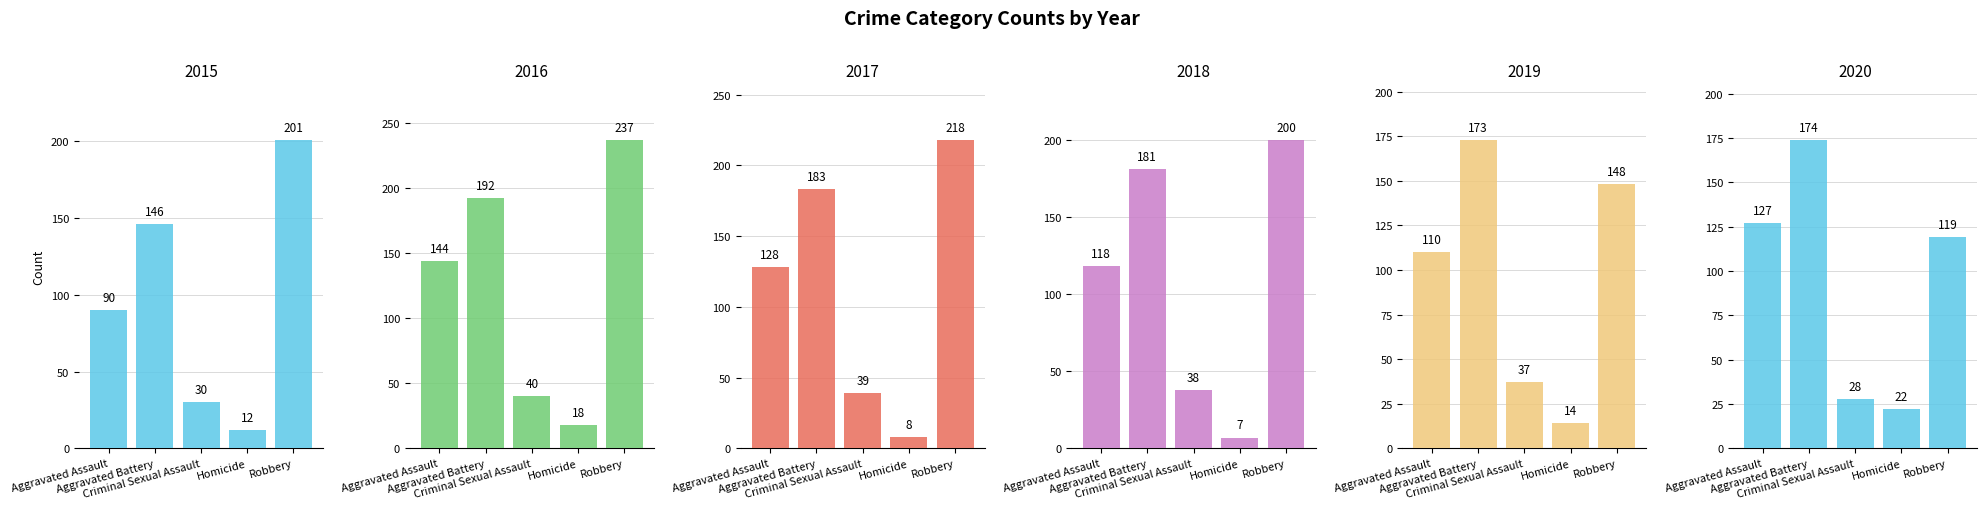

What is the lowest value of the 2019 series?

14